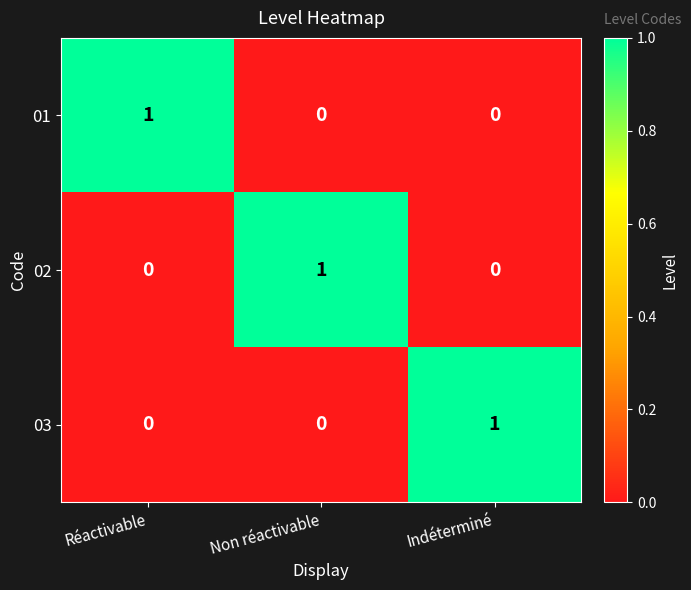

Is the value of 03 at Réactivable greater than the value of 02 at Non réactivable?

No